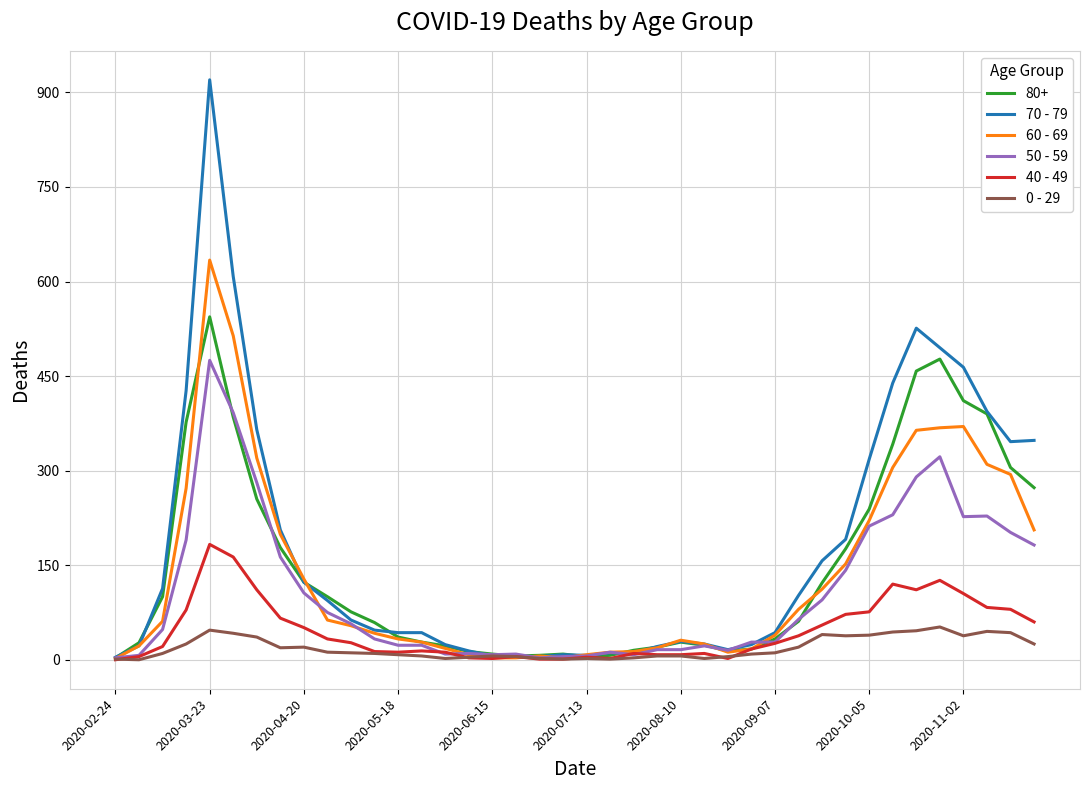

List the series in order of their peak value, lowest first.

0 - 29, 40 - 49, 50 - 59, 80+, 60 - 69, 70 - 79